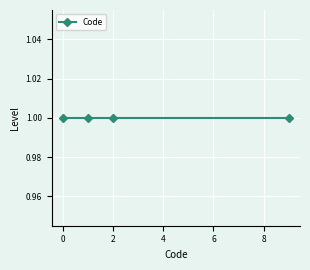

List the labels in order of value, smallest first.

1, 1, 1, 1